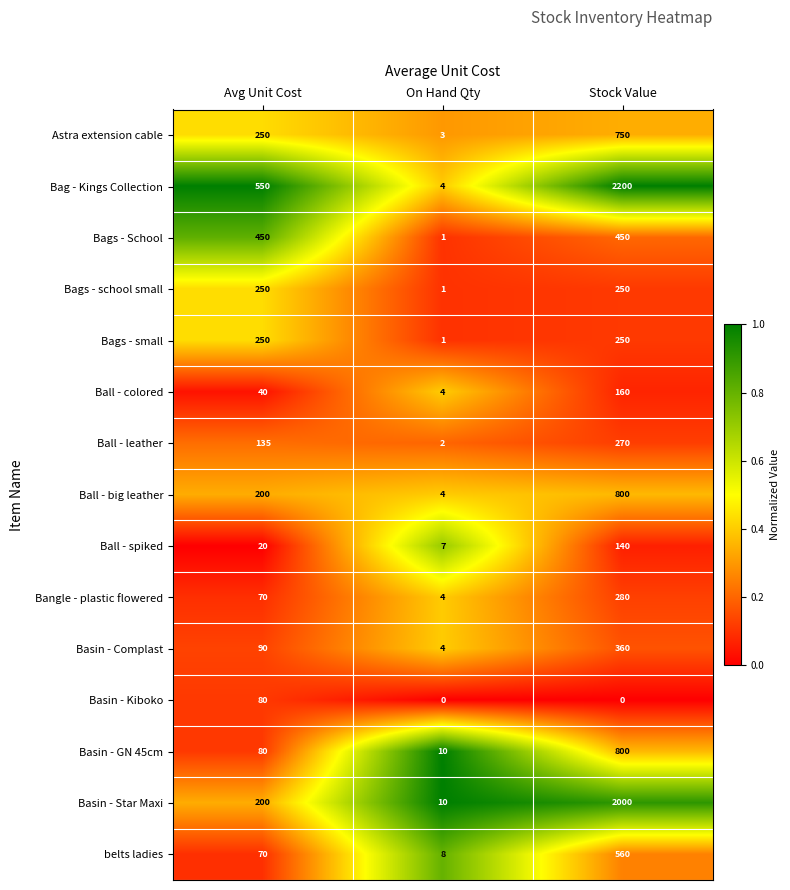

Which series has the widest spread of values?

Bag - Kings Collection